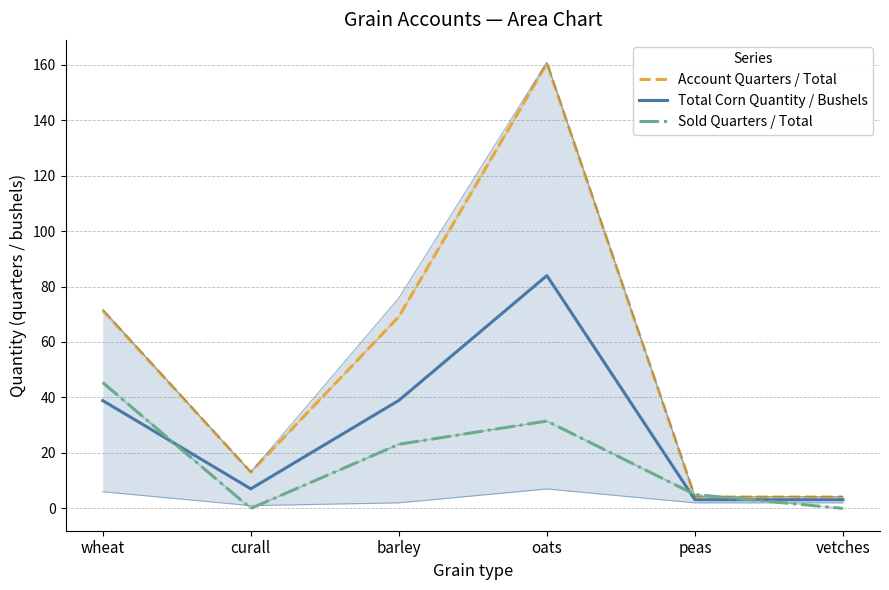

Rank the series at wheat from lowest to highest value.

Total Corn Quantity / Bushels, Sold Quarters / Total, Account Quarters / Total